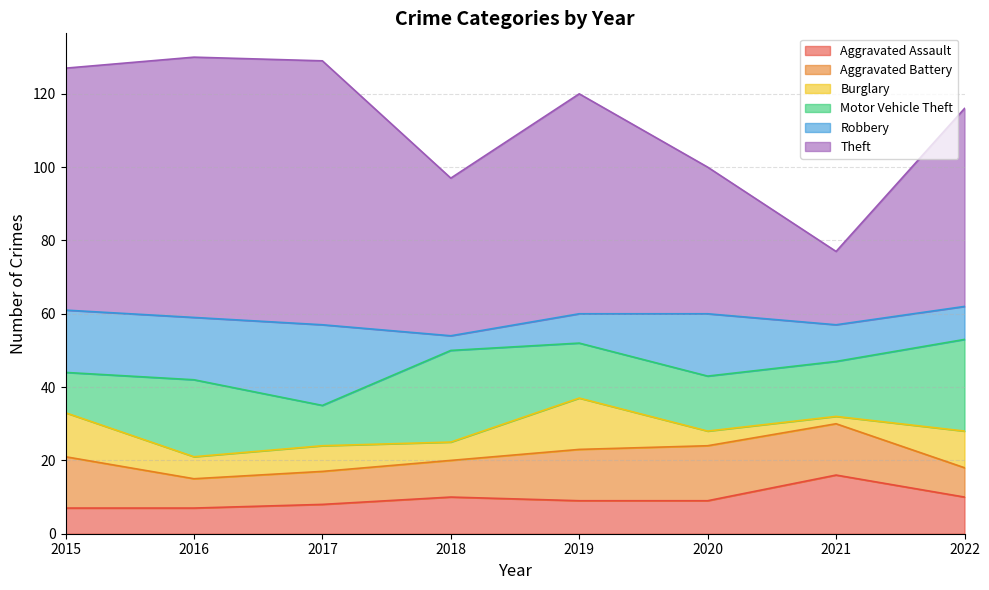

Which series changed the most between 2017 and 2021?

Theft